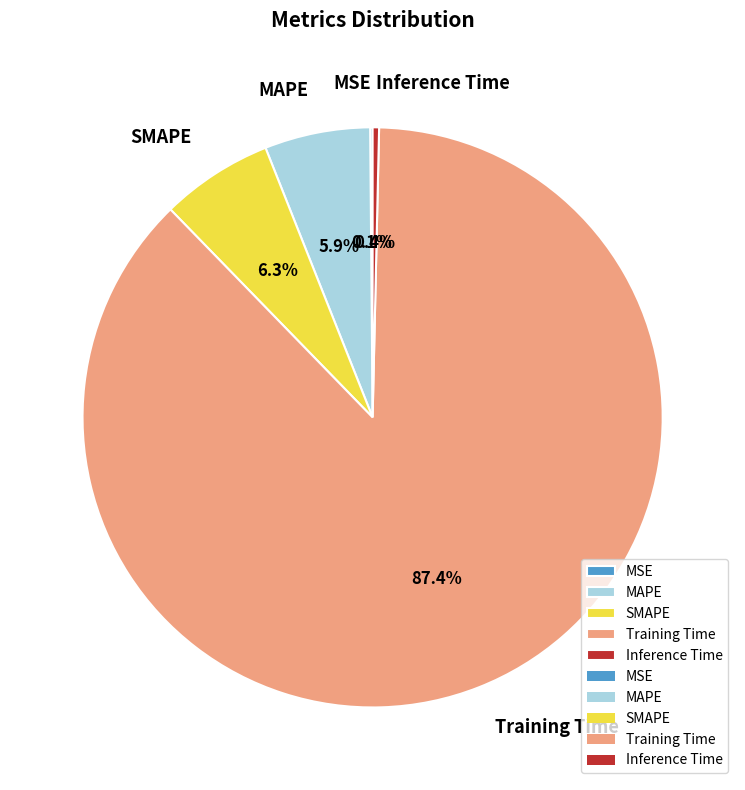

What is the largest slice in the pie chart?

Training Time